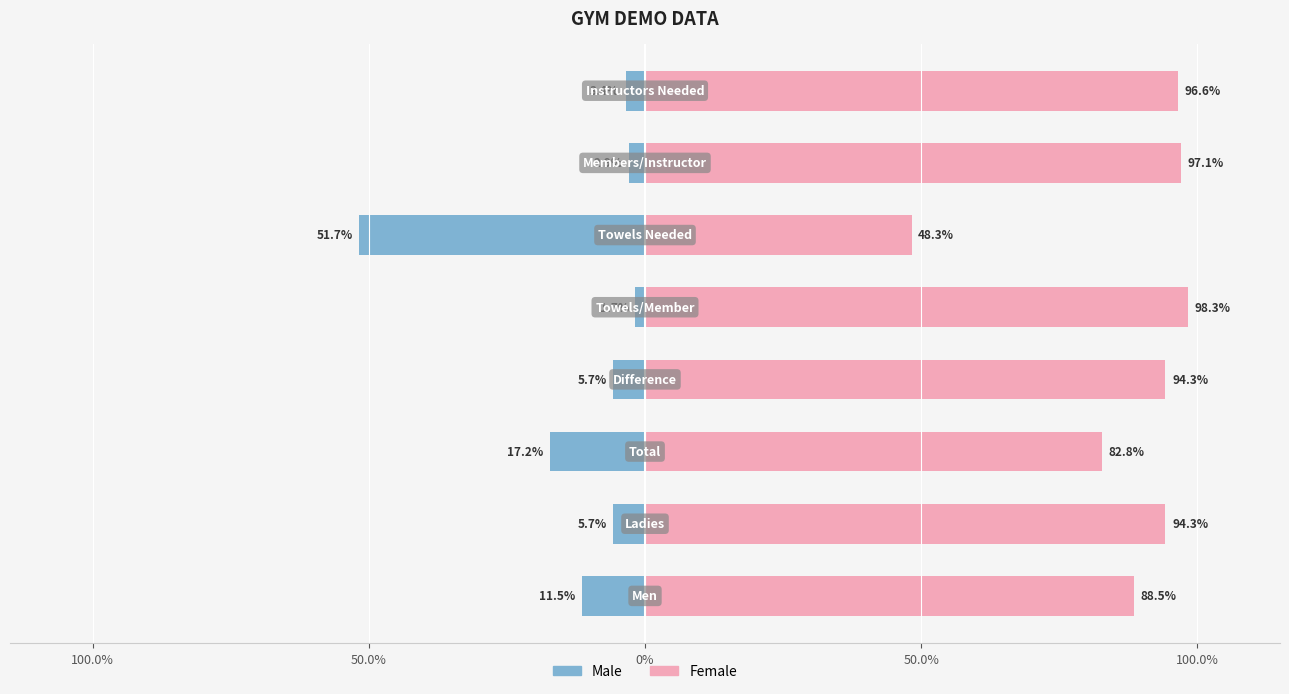

True or false: Male has a value of -4.7 at 100.0%.

False